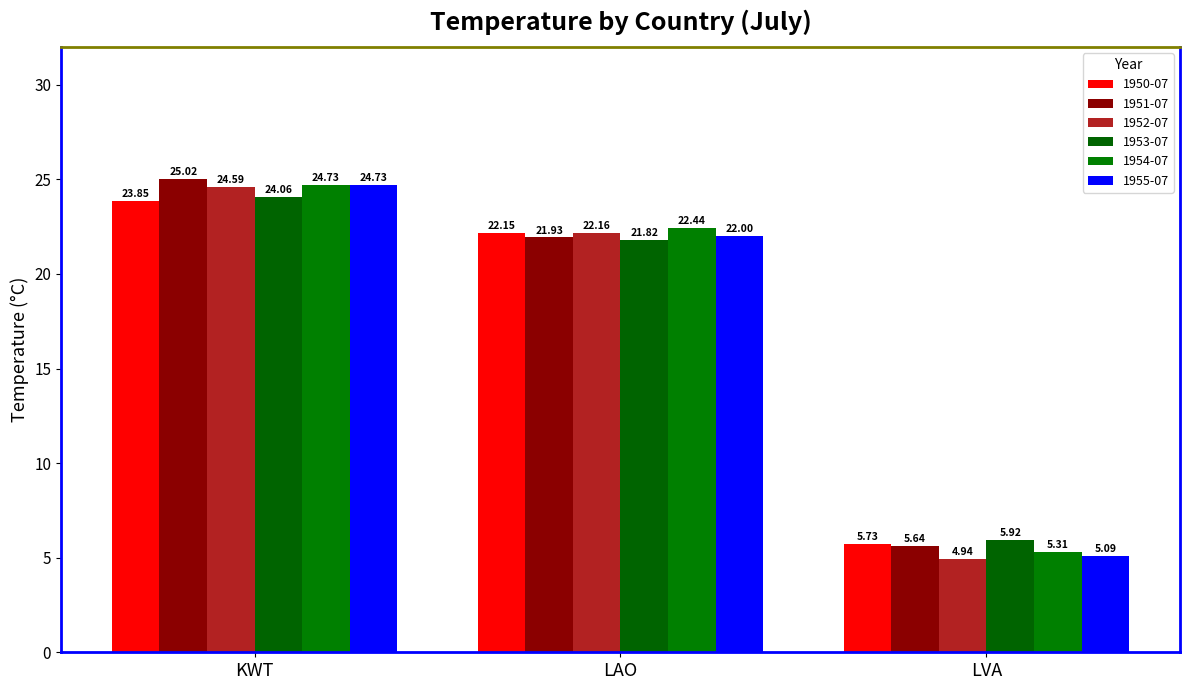

Is the value of 1953-07 at LAO greater than the value of 1951-07 at LVA?

Yes